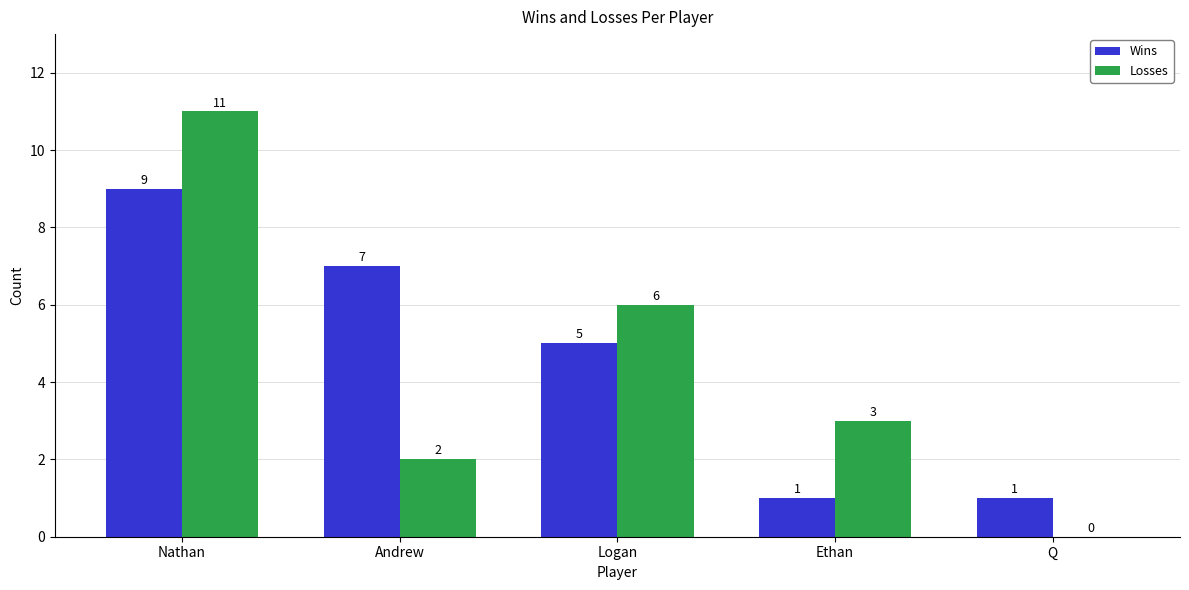

How many data points does each series have?

5